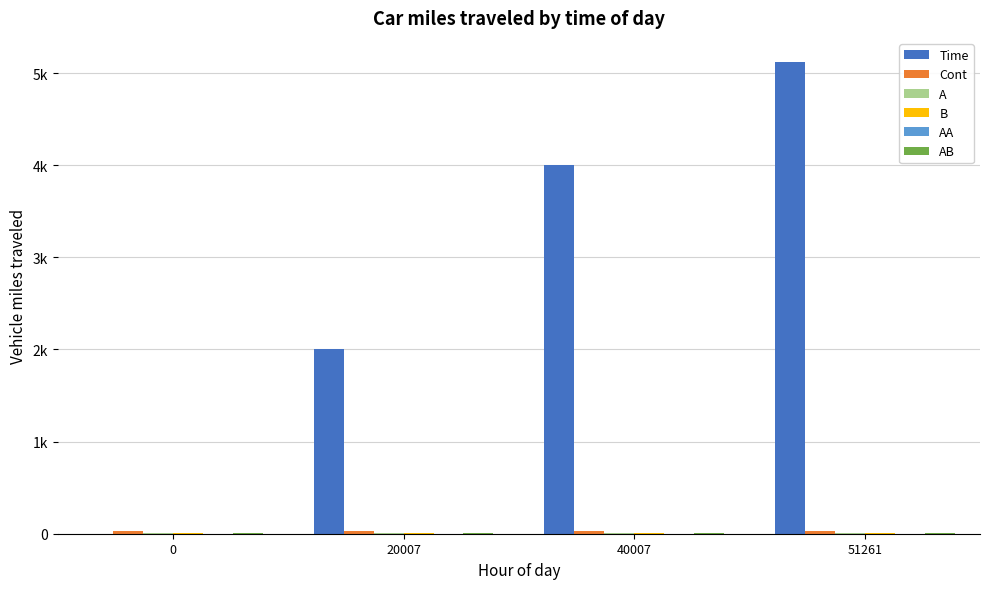

Is it true that Cont equals 11.3 at 0?

False